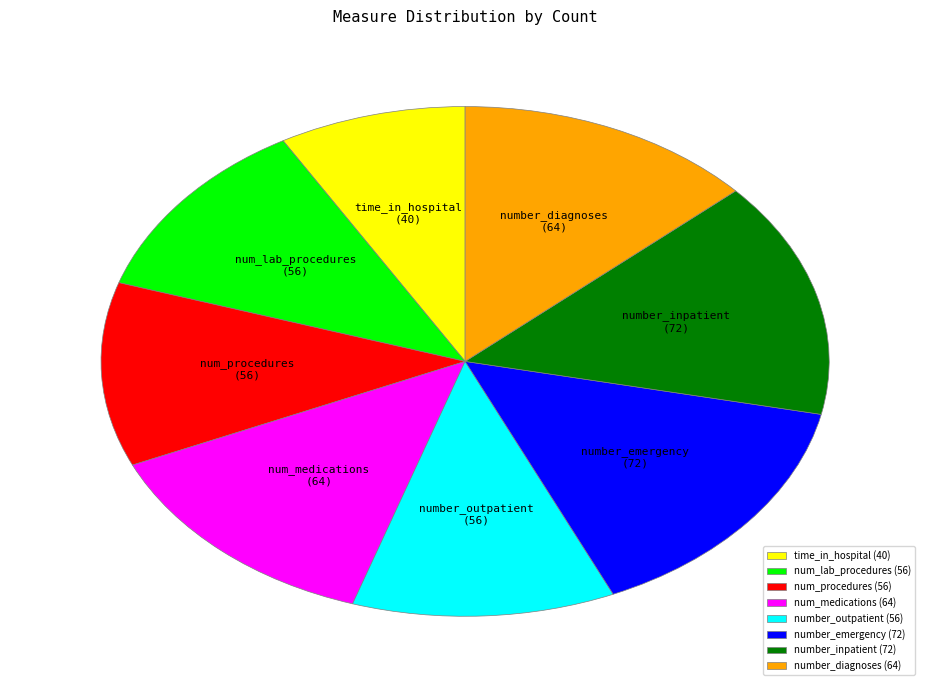

Is there any slice that represents more than half of the pie?

No